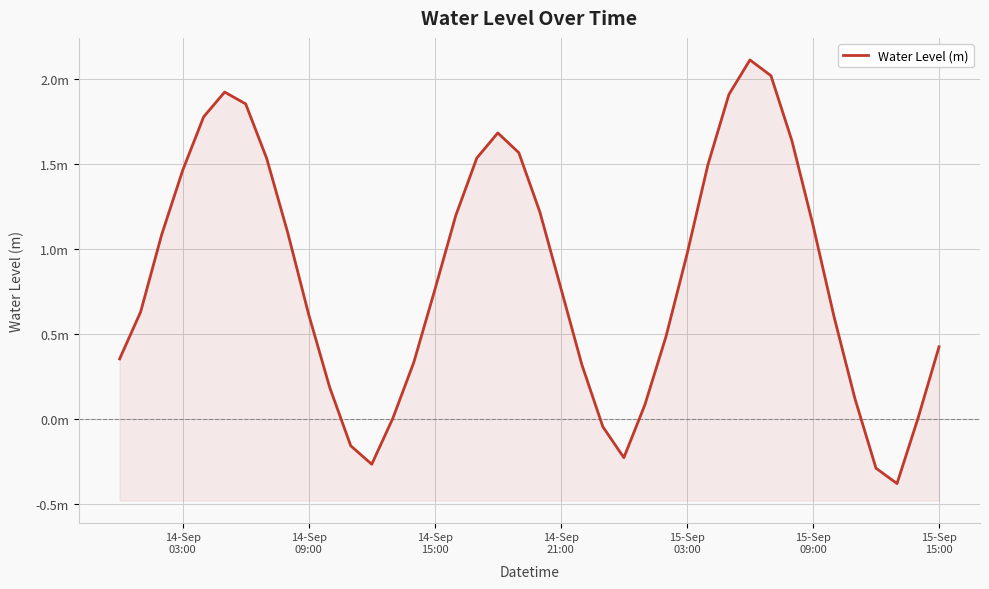

How many values exceed 0?

34